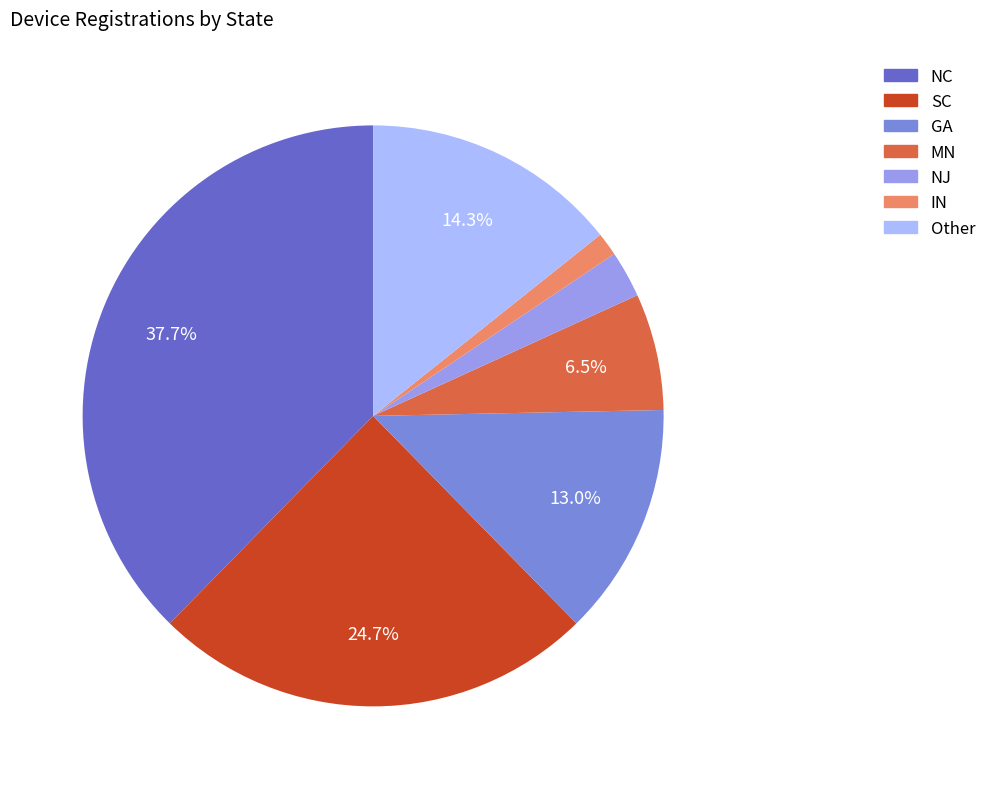

To the nearest percent, what is the combined percentage of MN and SC?

31%